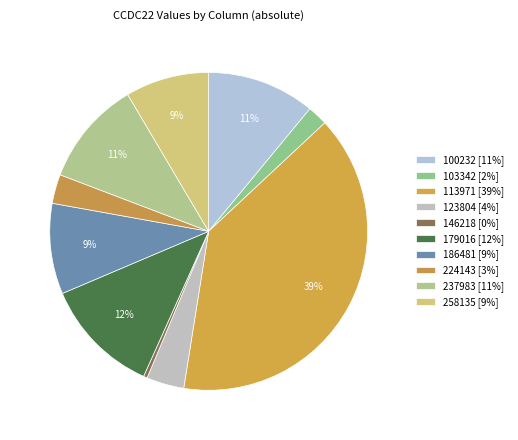

Between 224143 and 103342, which is larger?

224143